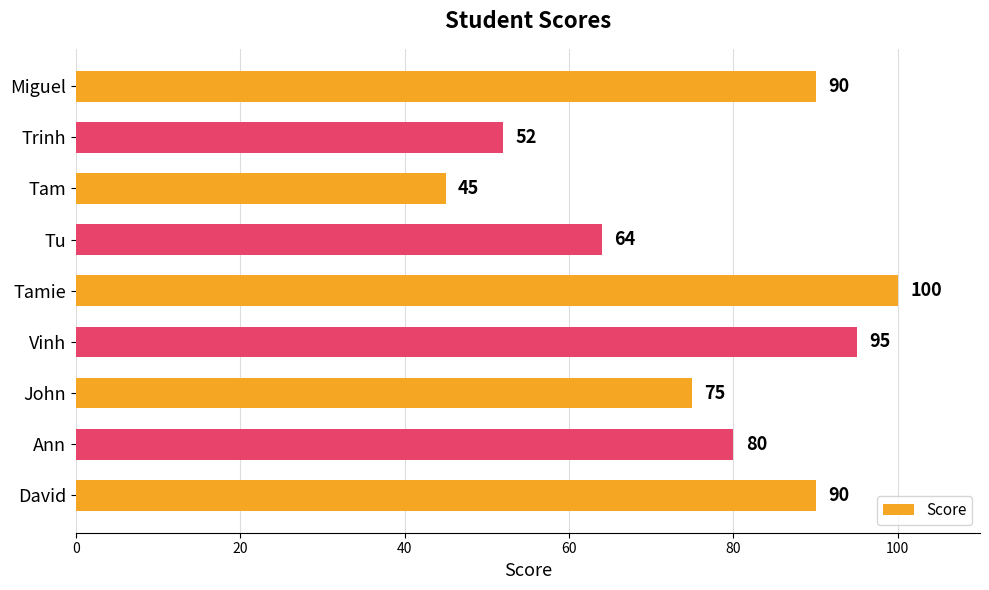

What is the ratio of the value at Miguel to the value at Tamie?

0.9